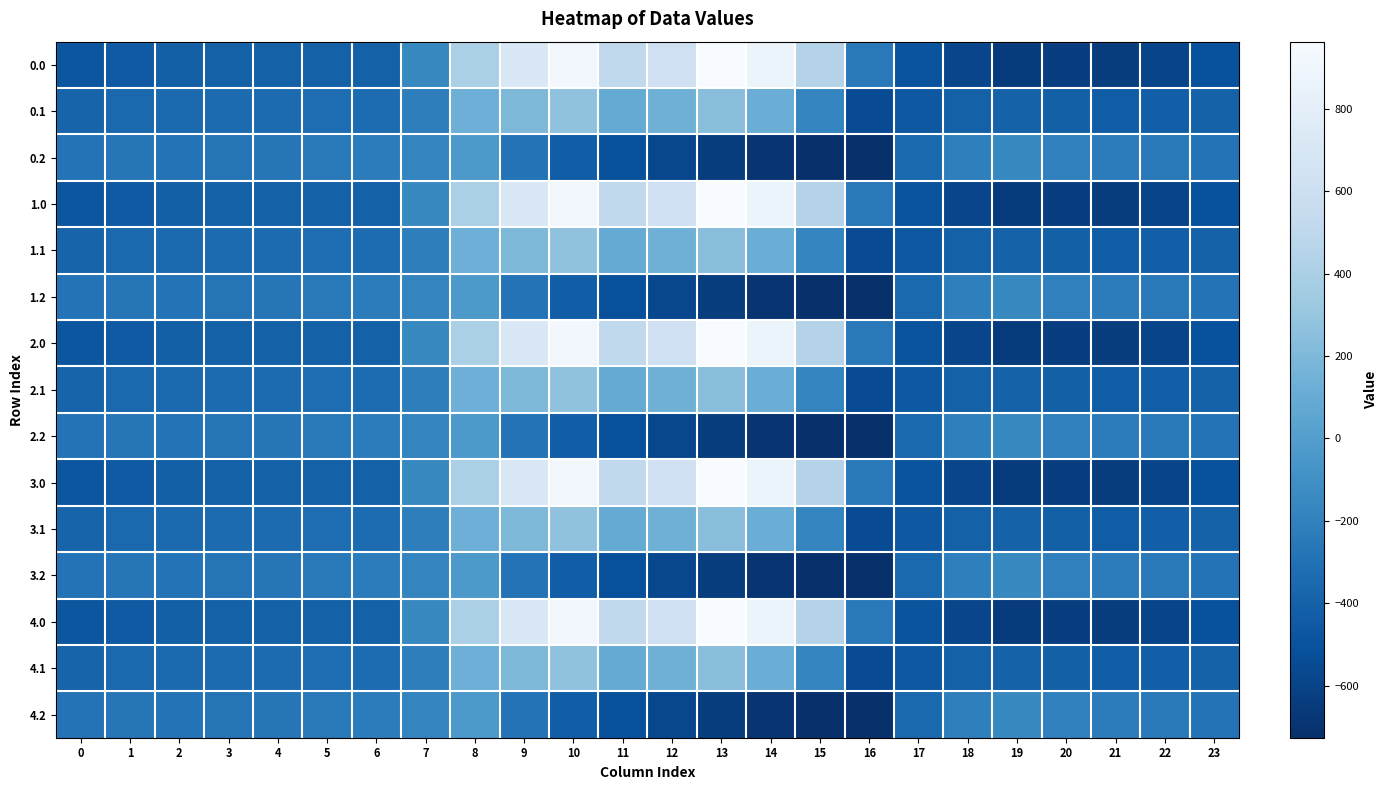

At which category is the sum across all series the highest?

10